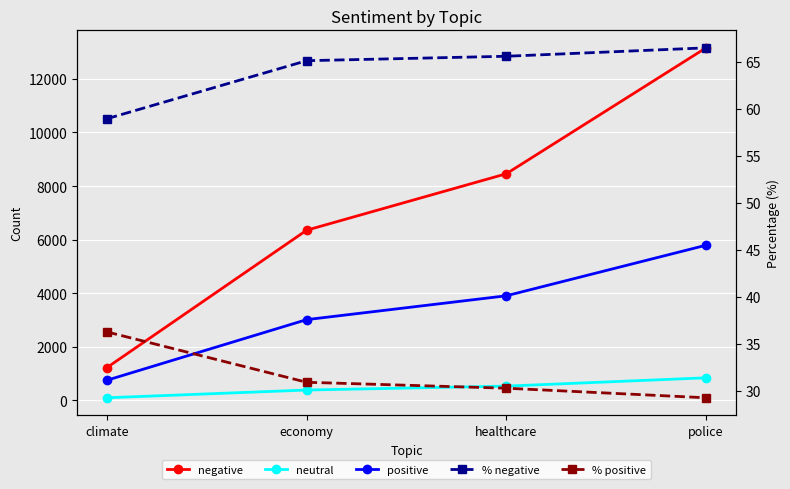

True or false: neutral has a value of 1327.5 at police.

False